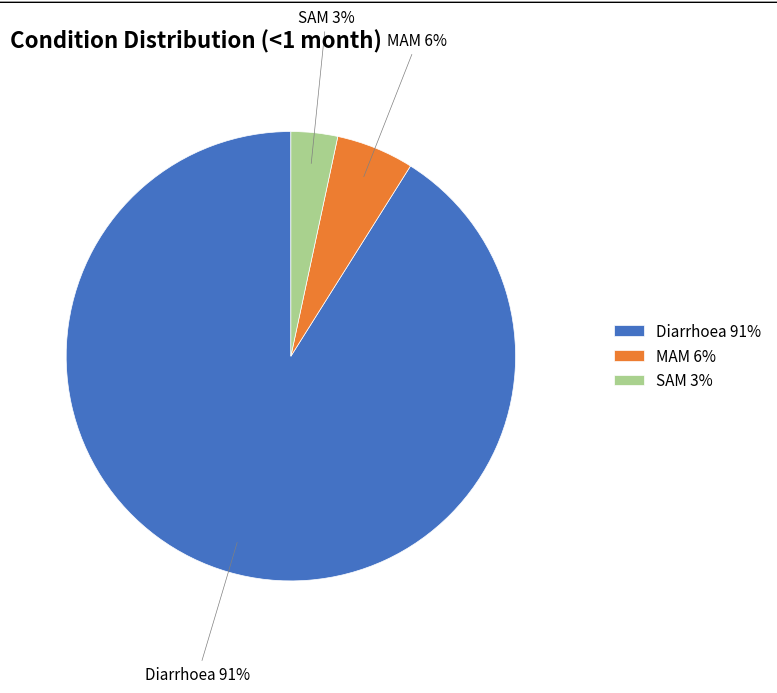

Between MAM and Diarrhoea, which is larger?

Diarrhoea